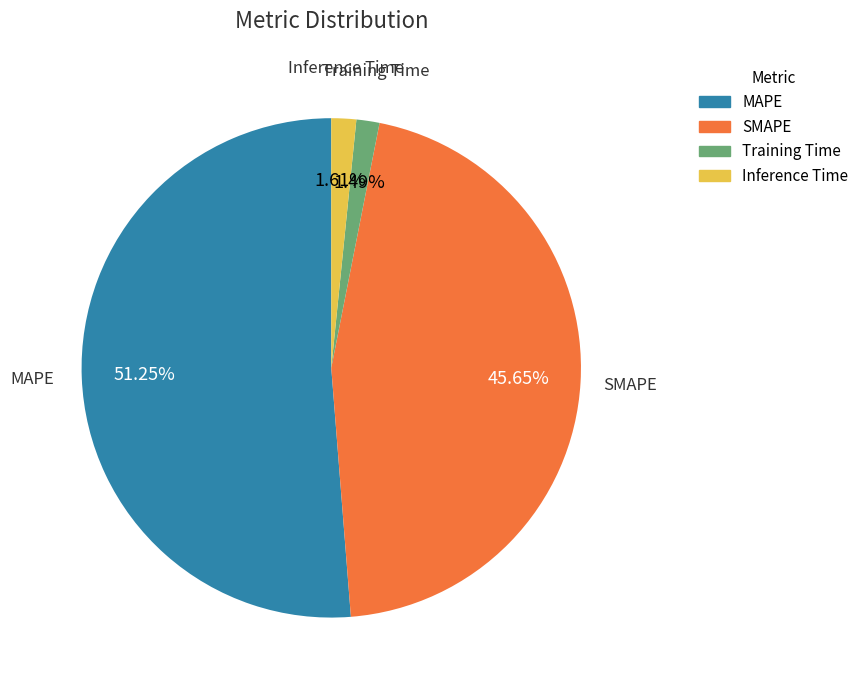

What portion of the pie excludes Inference Time?

98.4%